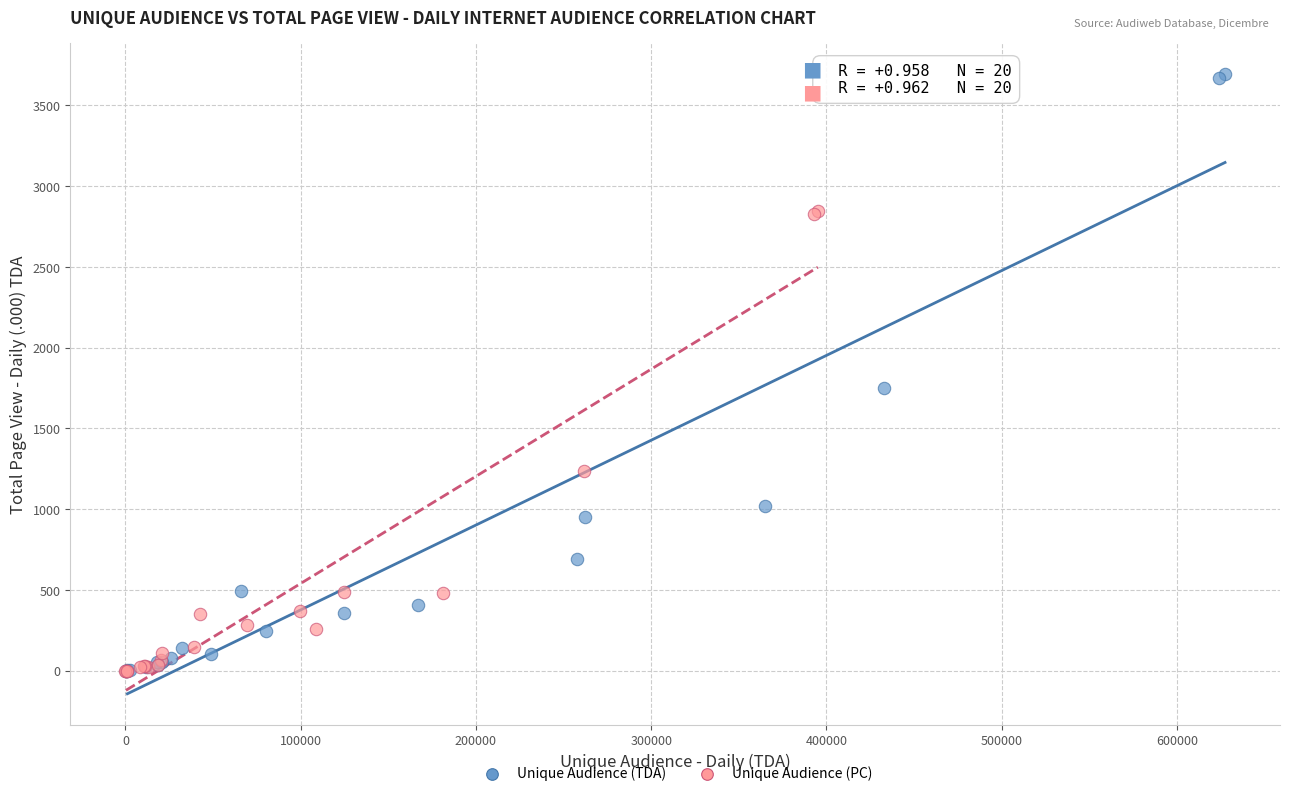

Which series contains the highest Y value?

Unique Audience (TDA)